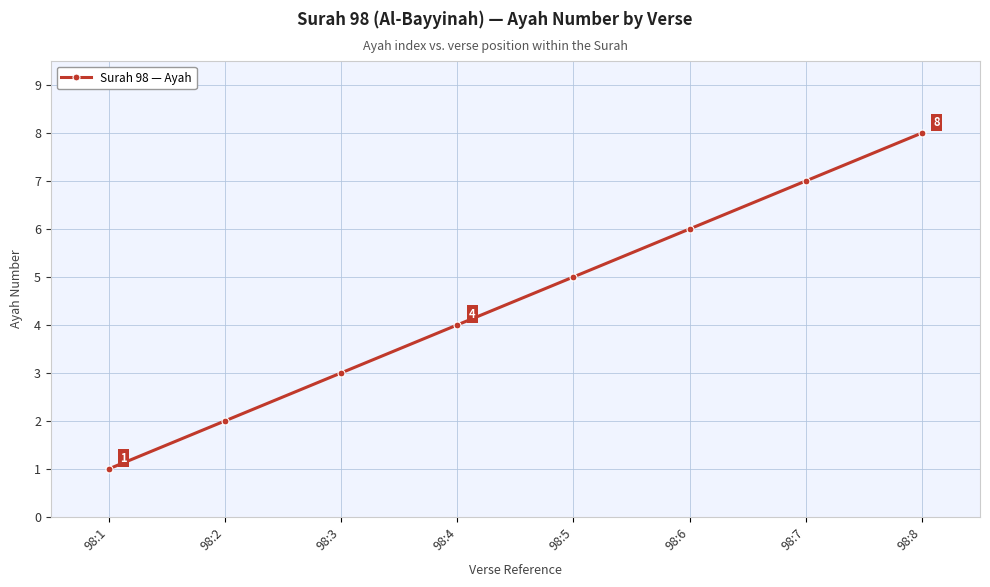

What is the minimum value shown in the chart?

1